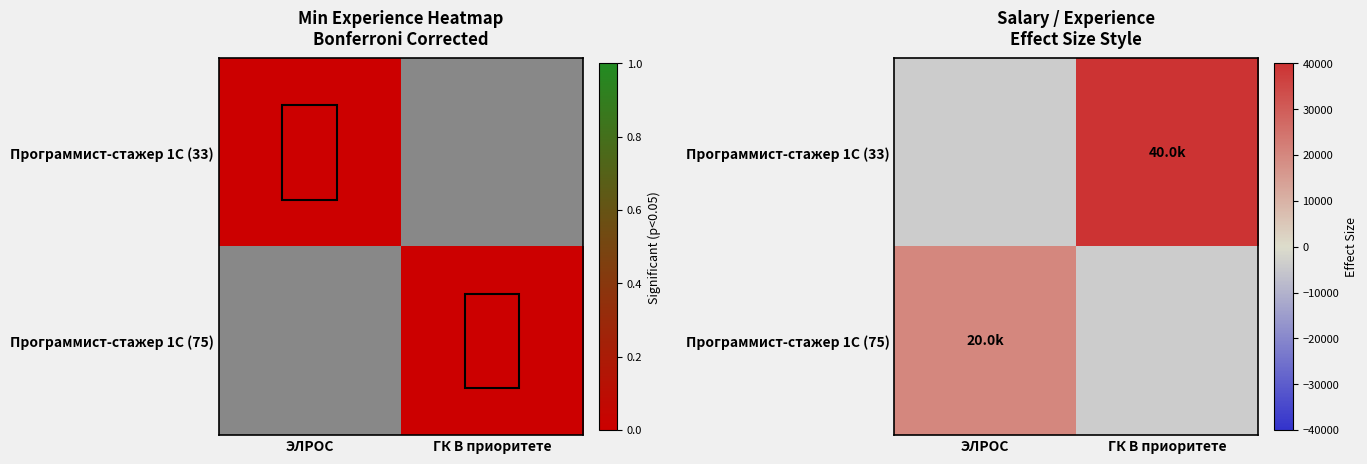

Which category has the lowest value across all series?

ЭЛРОС